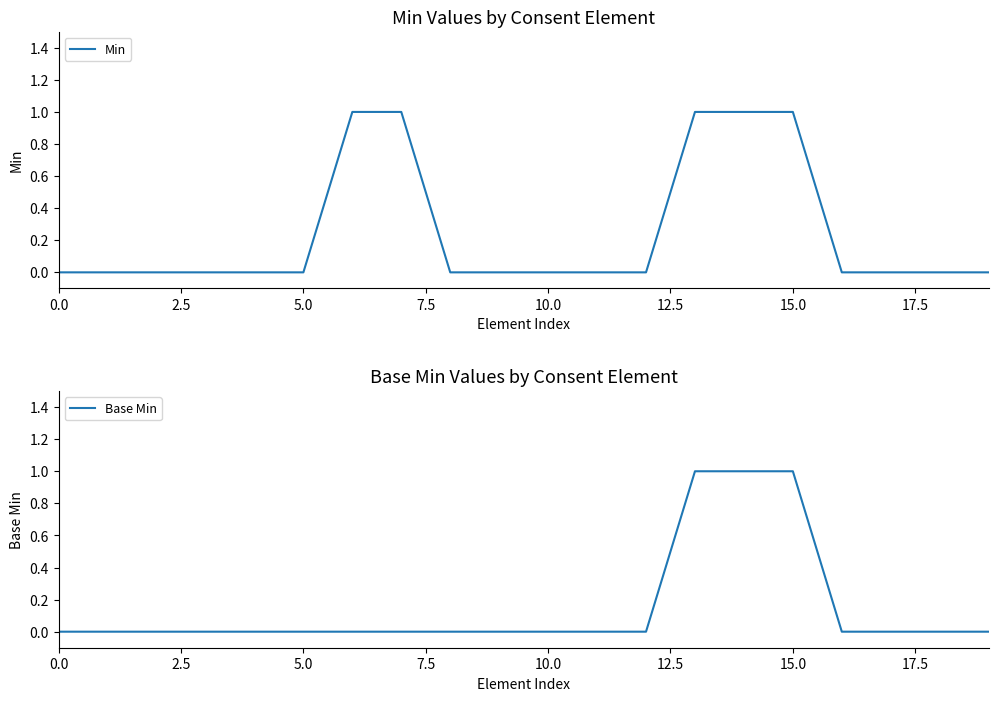

How many lines are shown in the chart?

2